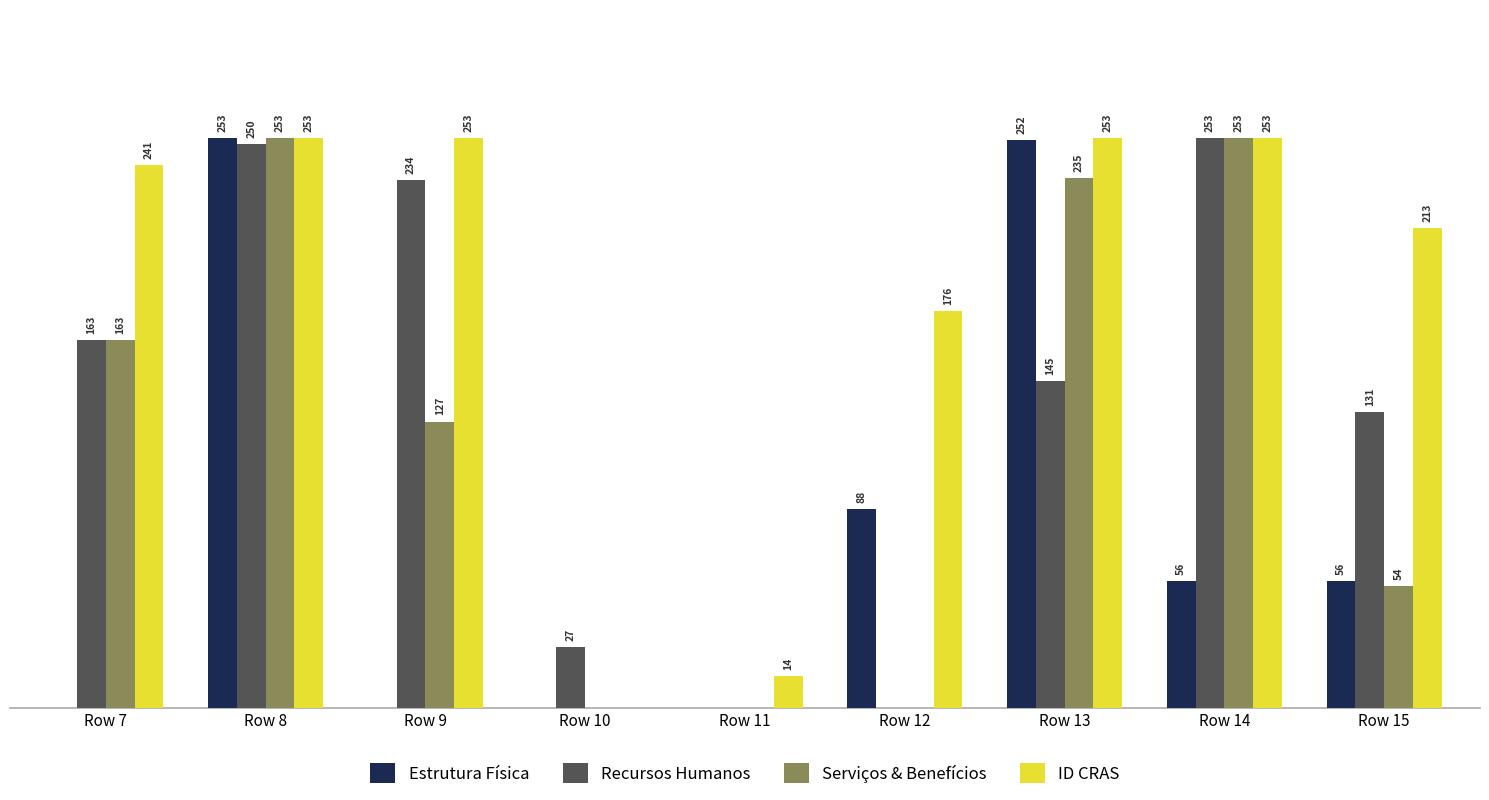

Which series changed the most between Row 8 and Row 12?

Serviços & Benefícios